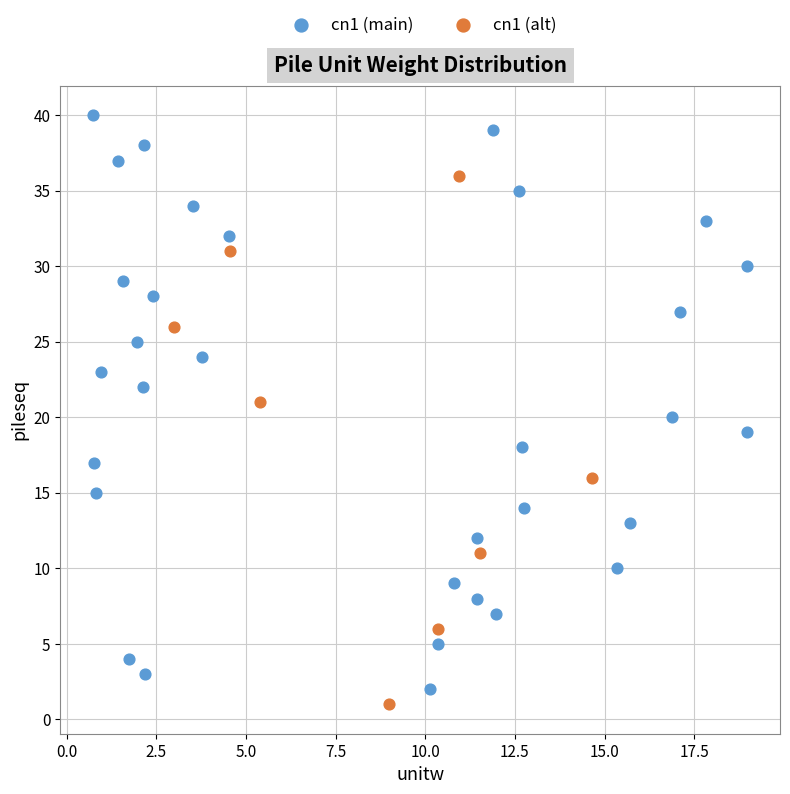

Which series has the largest Y range (max minus min)?

cn1 (main)